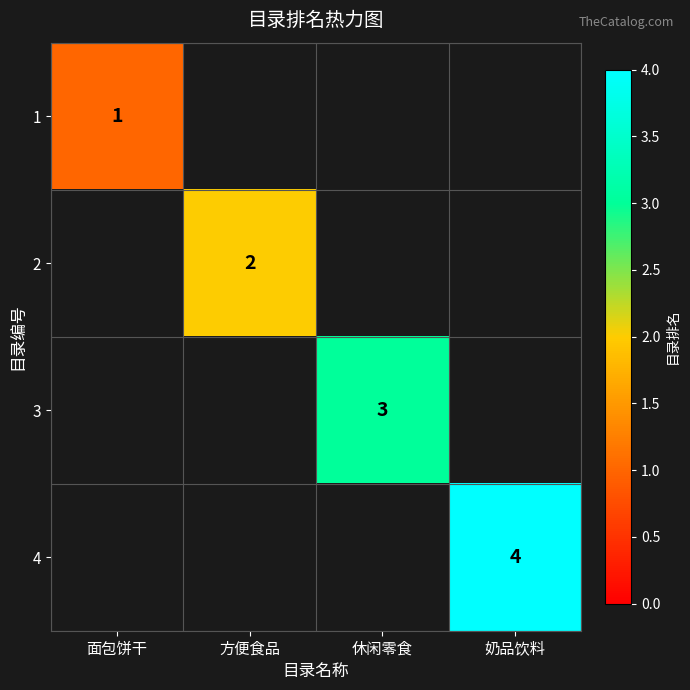

The 1 series shows 0.6 at 面包饼干. True or false?

False